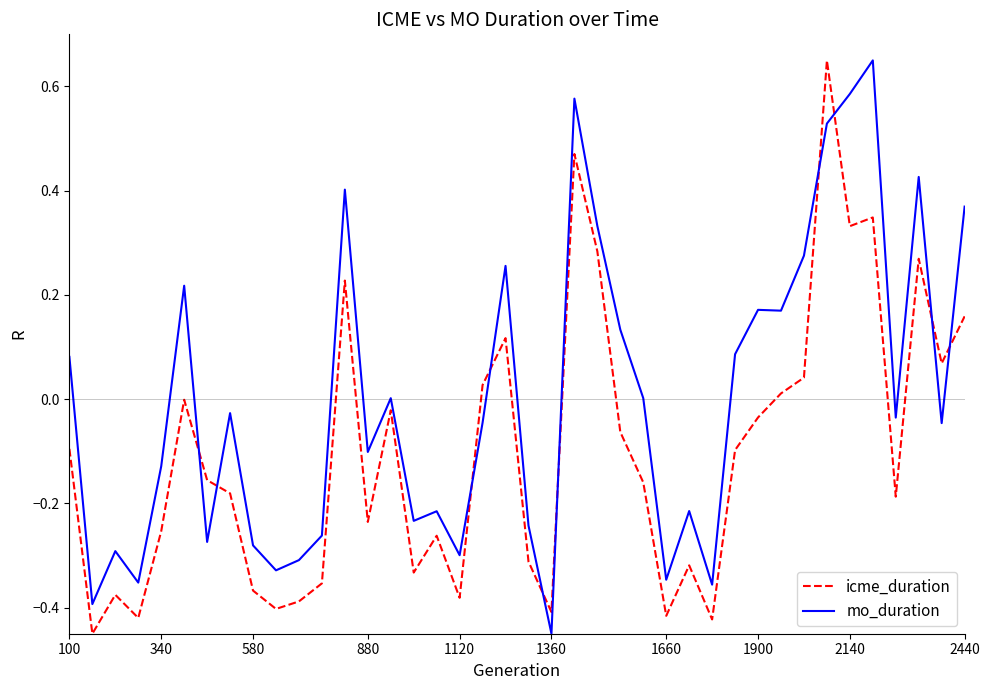

What is the difference between the maximum and minimum values in the mo_duration series?

1.1